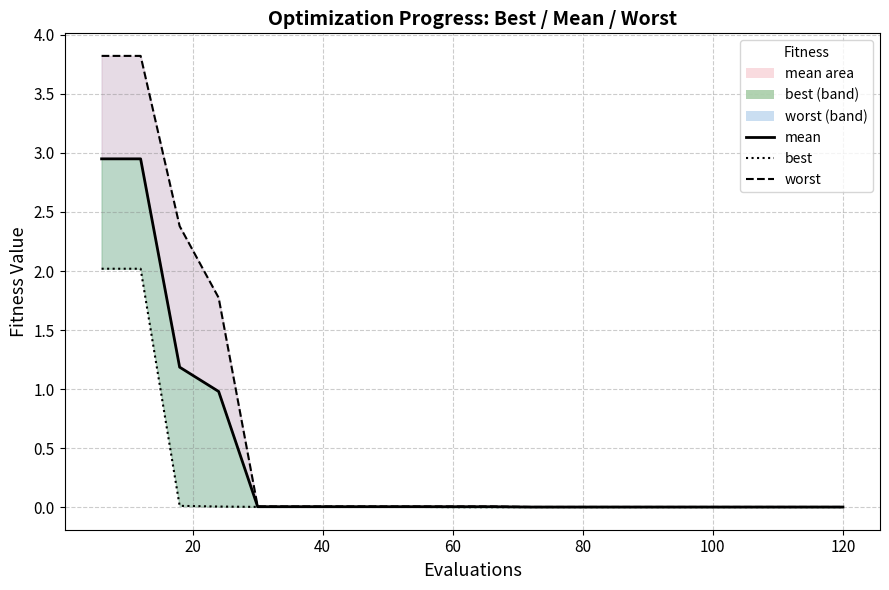

True or false: the data has more than 1 interior local peaks.

False